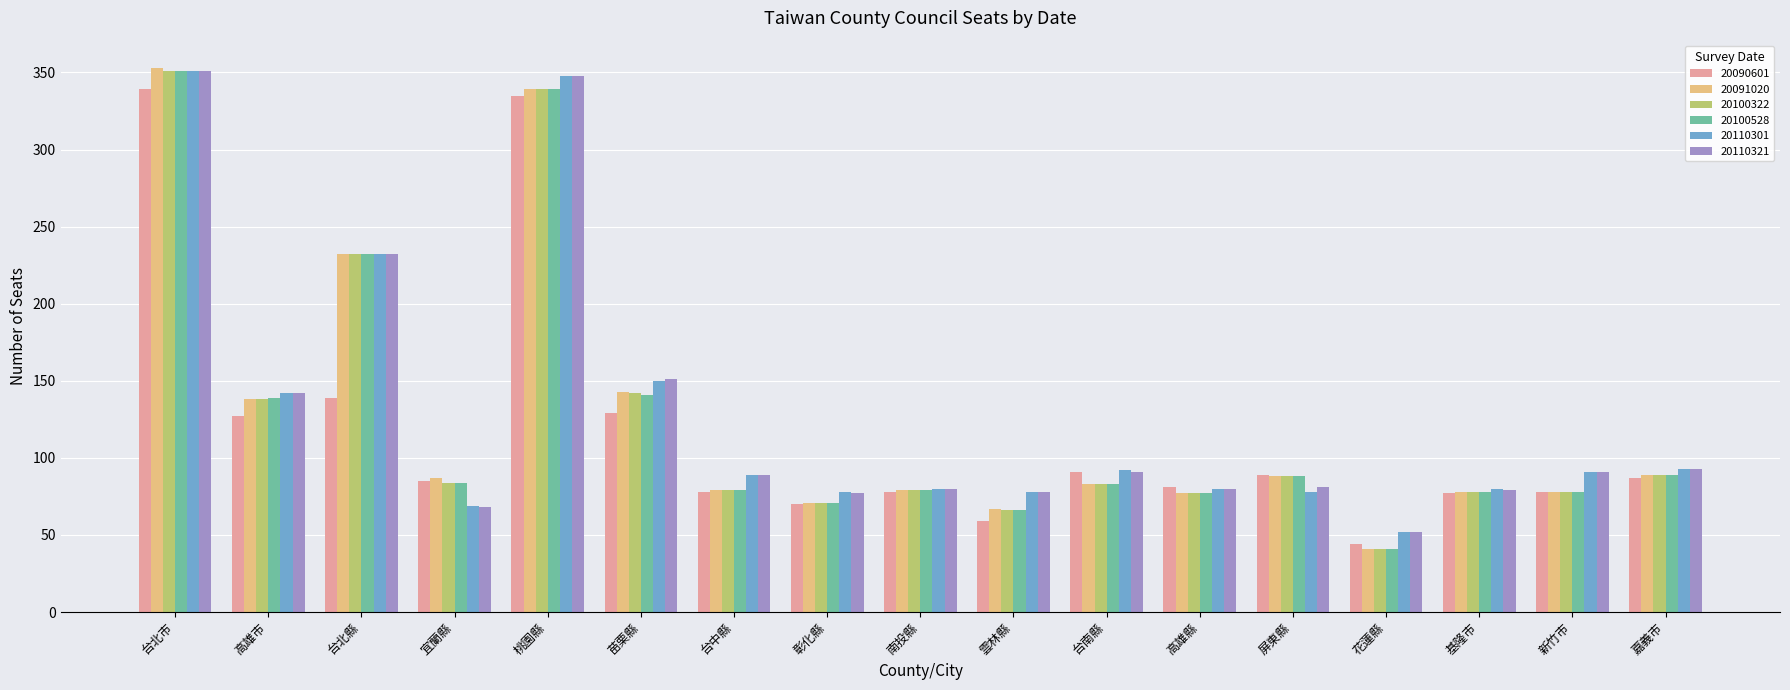

True or false: 20090601 has a value of 57 at 花蓮縣.

False